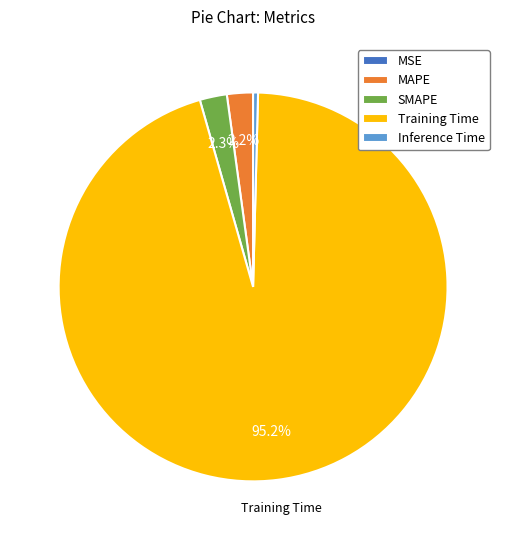

Does SMAPE account for over 50% of the chart?

No